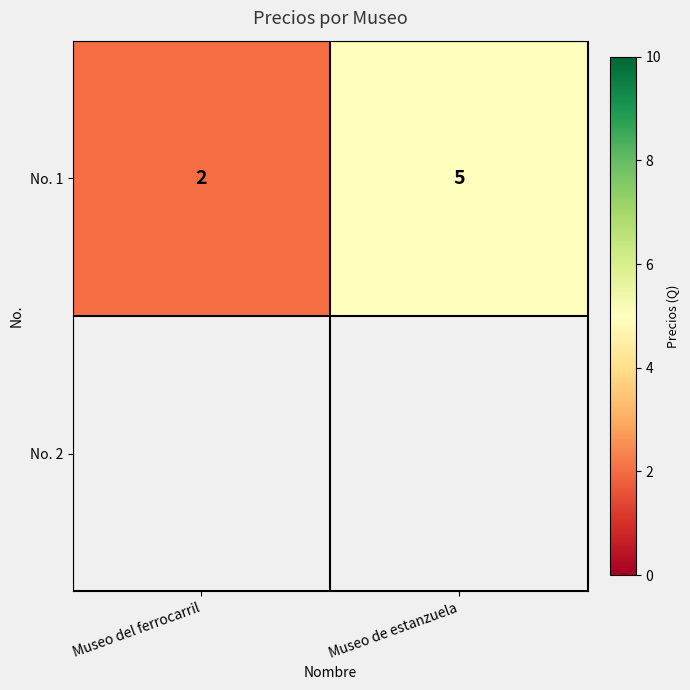

List the labels in order of value, smallest first.

Museo del ferrocarril, Museo de estanzuela